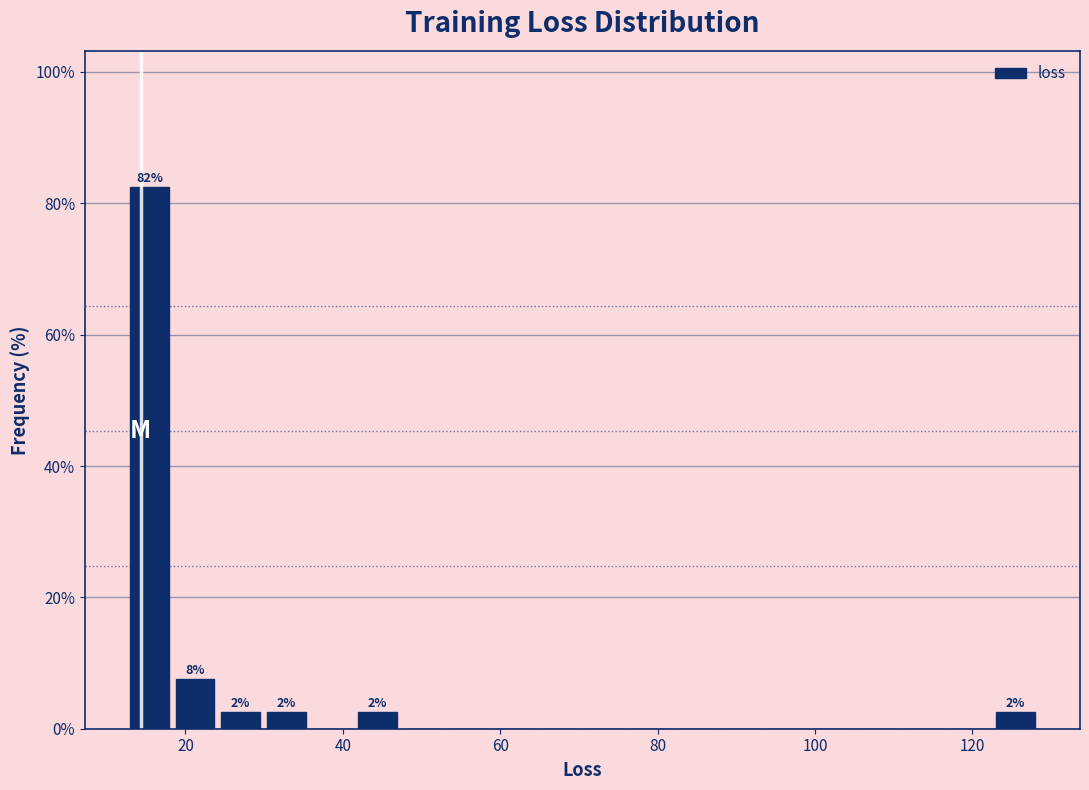

Around what value on the x-axis is the tallest bar? Give the approximate position of its centre, as read against the axis.

16